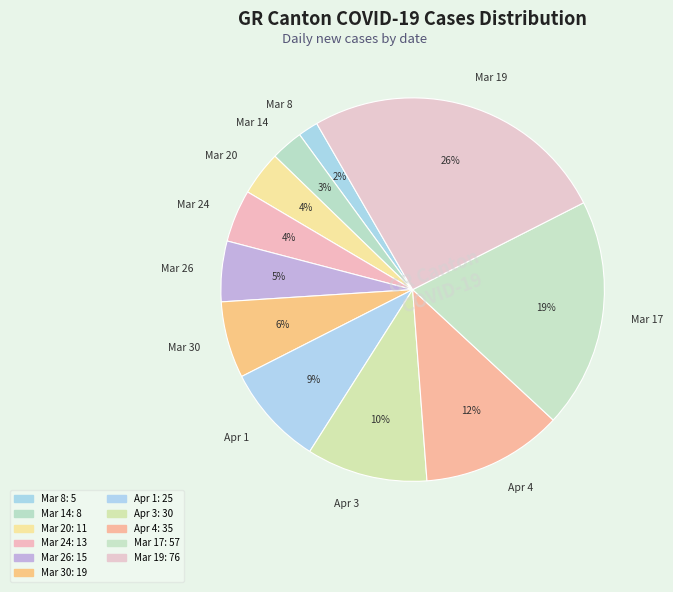

Which has a higher value, Mar 30 or Mar 17?

Mar 17